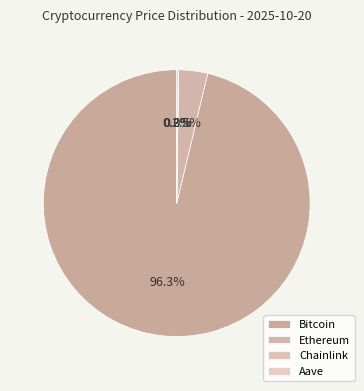

What is the total percentage of Ethereum and Aave?

3.7%